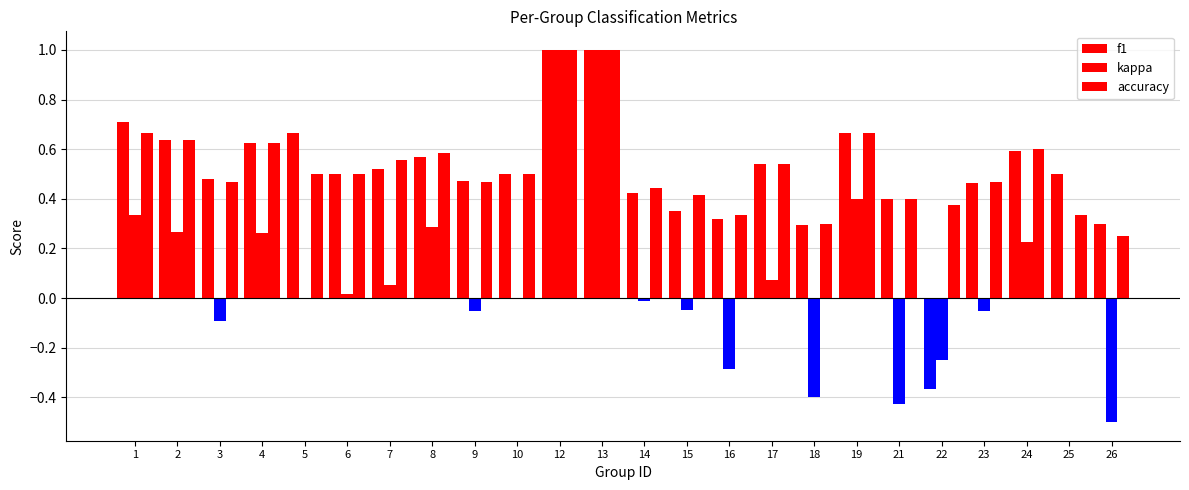

How many distinct data groups are displayed?

3